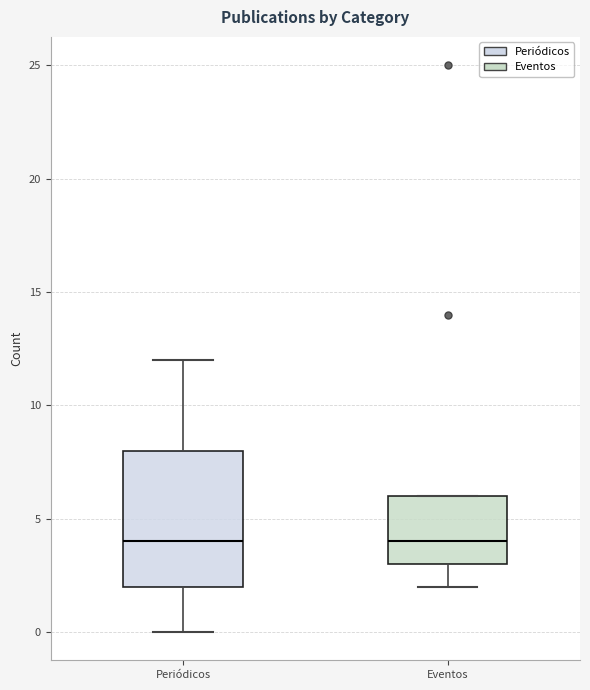

Where is the upper edge of the box for Periódicos on the y-axis? The values are not printed on the chart, so give them approximately, as read against the axis.

8